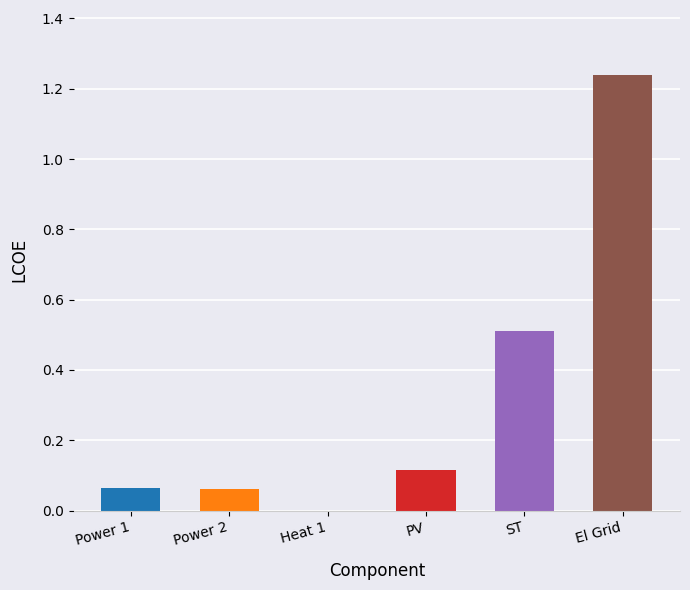

What is the sum of all values?

2.0